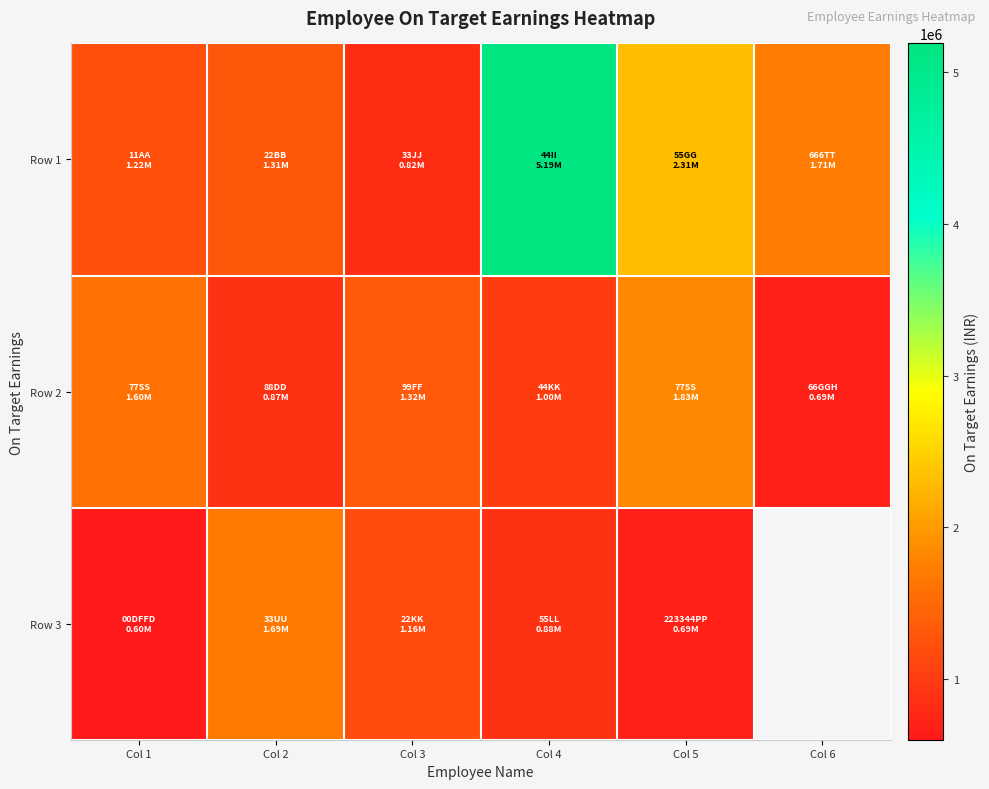

What is the total value across all series at Col 2?

3875155.9